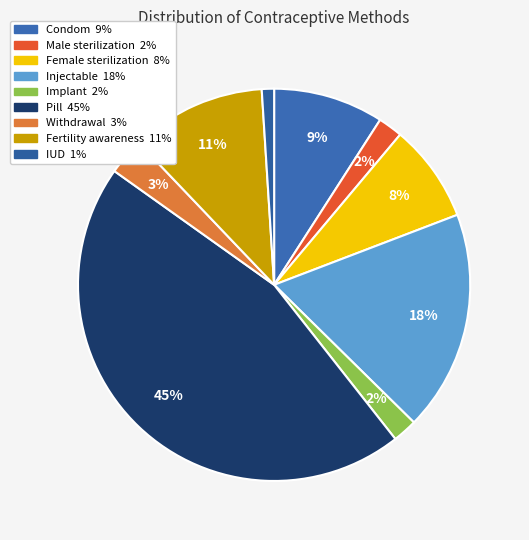

The Condom slice represents 19% of the pie. True or false?

False